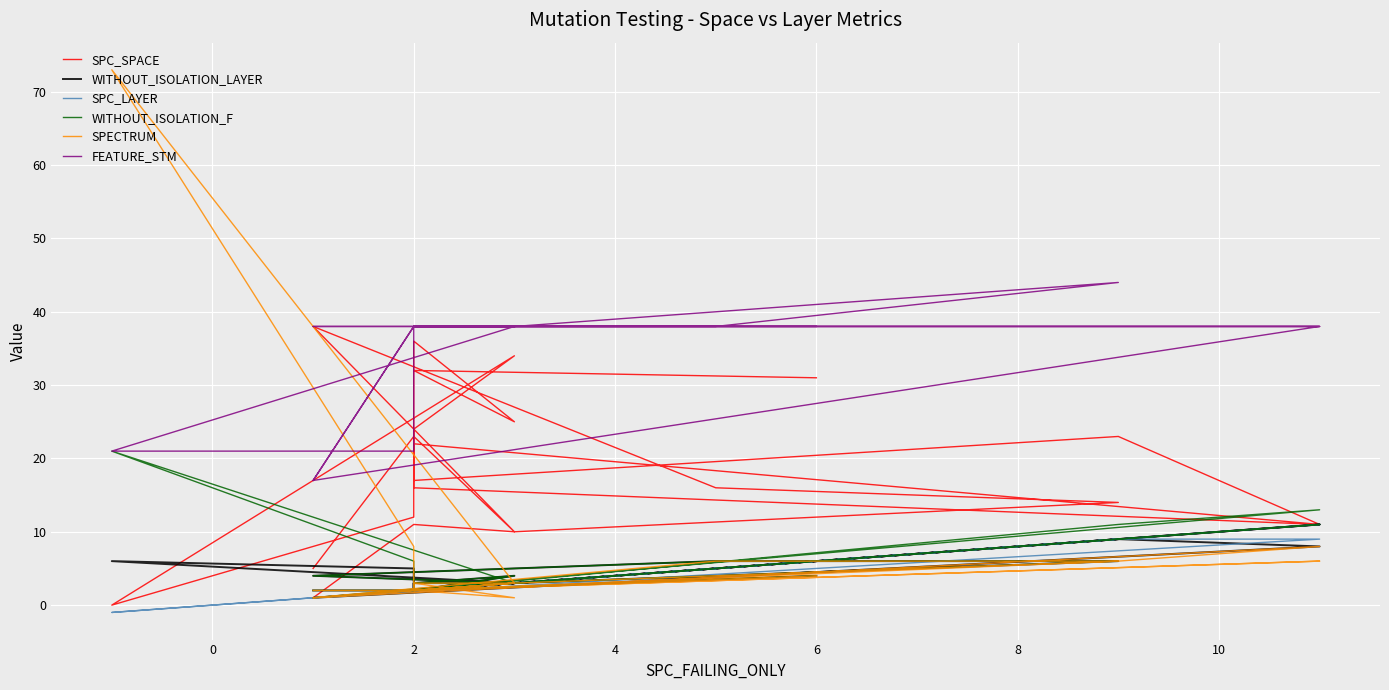

Reading right to left, what are all the values shown in this chart?

SPC_SPACE: 31	32	25	36	16	11	22	12	0	34	24	23	10	38	16	14	10	11	1	11	23	17	23	5
WITHOUT_ISOLATION_LAYER: 4	2	4	3	2	11	2	5	6	3	3	2	3	4	6	6	3	2	1	8	9	2	2	2
SPC_LAYER: 6	2	3	2	2	11	2	2	-1	3	2	2	3	1	5	9	3	2	1	9	9	2	2	1
WITHOUT_ISOLATION_F: 4	2	4	3	2	11	2	6	21	3	3	2	3	4	6	6	3	2	1	13	11	2	2	2
SPECTRUM: 4	2	1	3	2	6	2	8	73	3	3	2	3	1	6	6	3	2	1	8	6	2	2	2
FEATURE_STM: 38	38	38	38	38	38	38	21	21	38	38	38	38	38	38	44	38	38	17	38	38	38	38	17